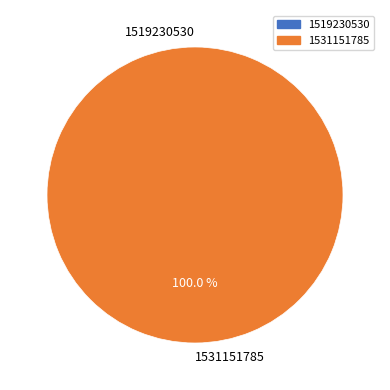

True or false: 1531151785 accounts for 91% of the total.

False